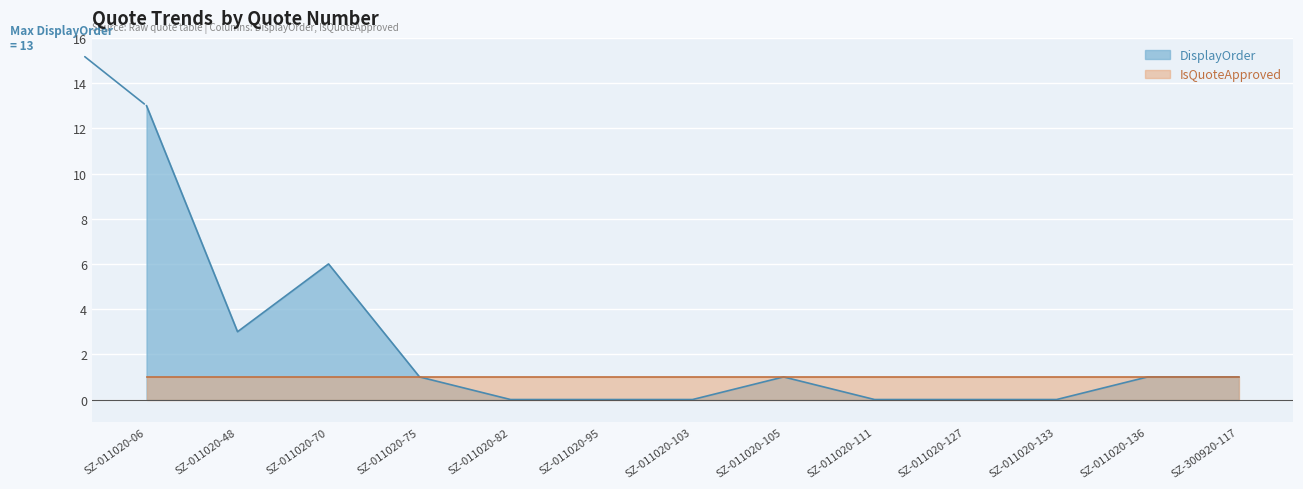

True or false: the data shows -9 at SZ-011020-95.

False